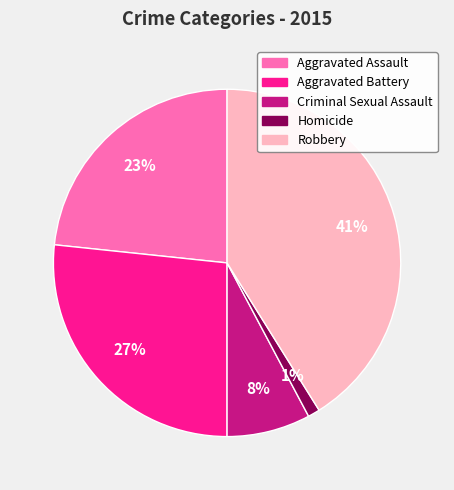

Is it true that Aggravated Assault is 23% of the pie?

True